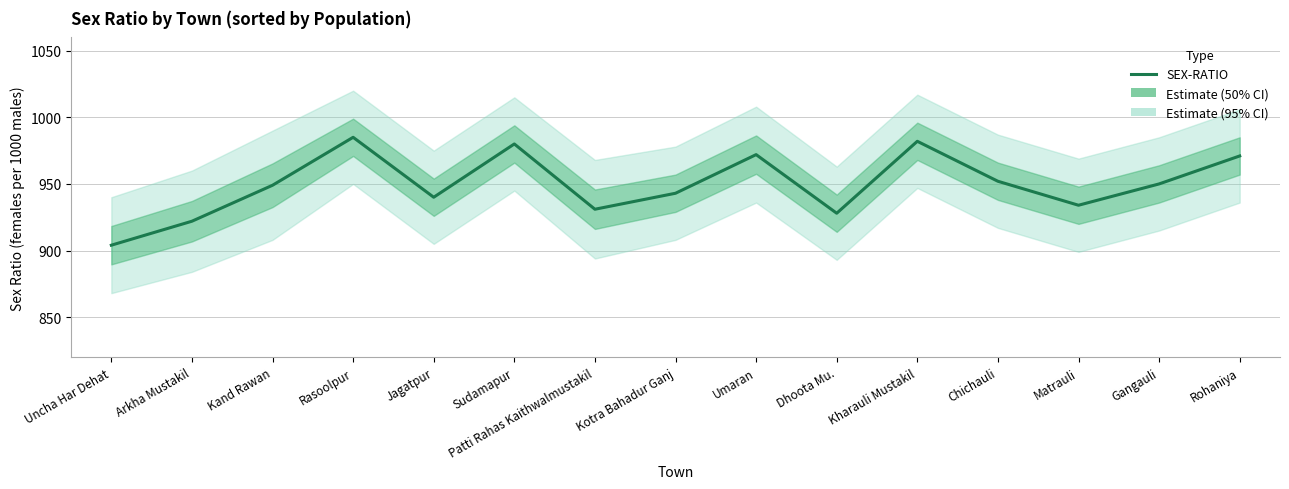

Count the number of values greater than 949.

7